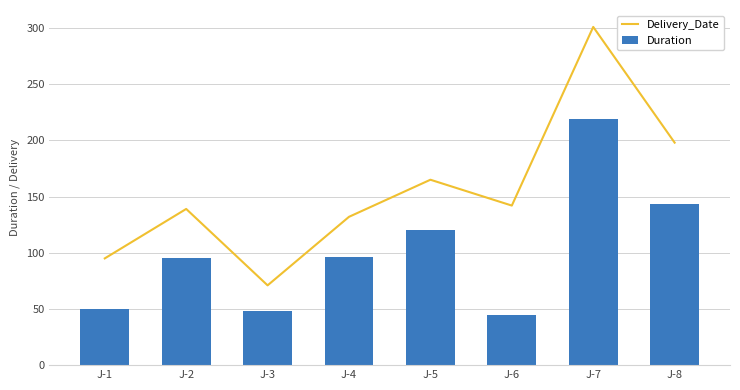

What is the difference between the highest and lowest values at J-6?

97